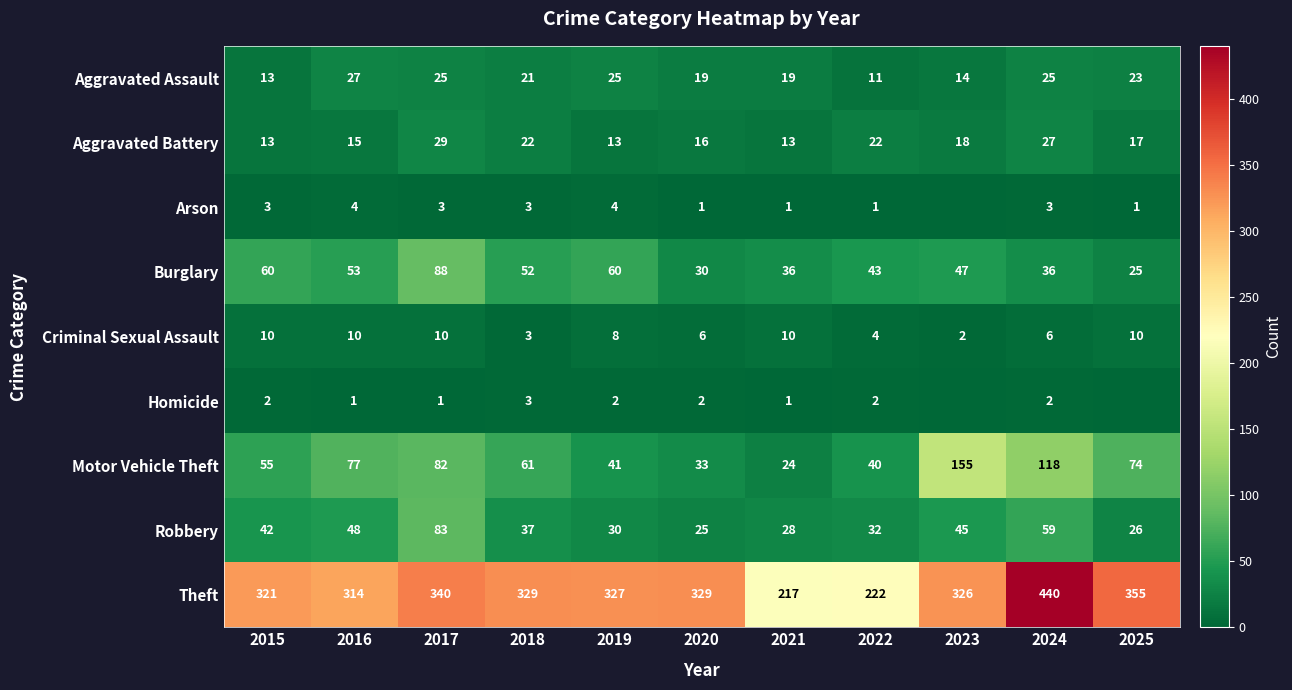

At which label does Aggravated Battery reach its peak?

2017